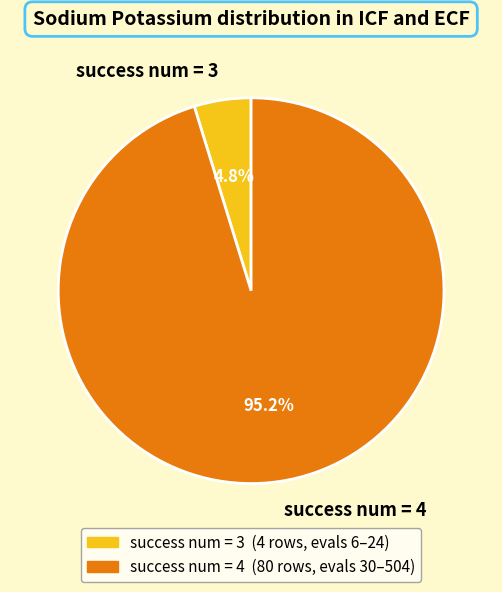

What is the total percentage of success num = 3 and success num = 4?

100.0%